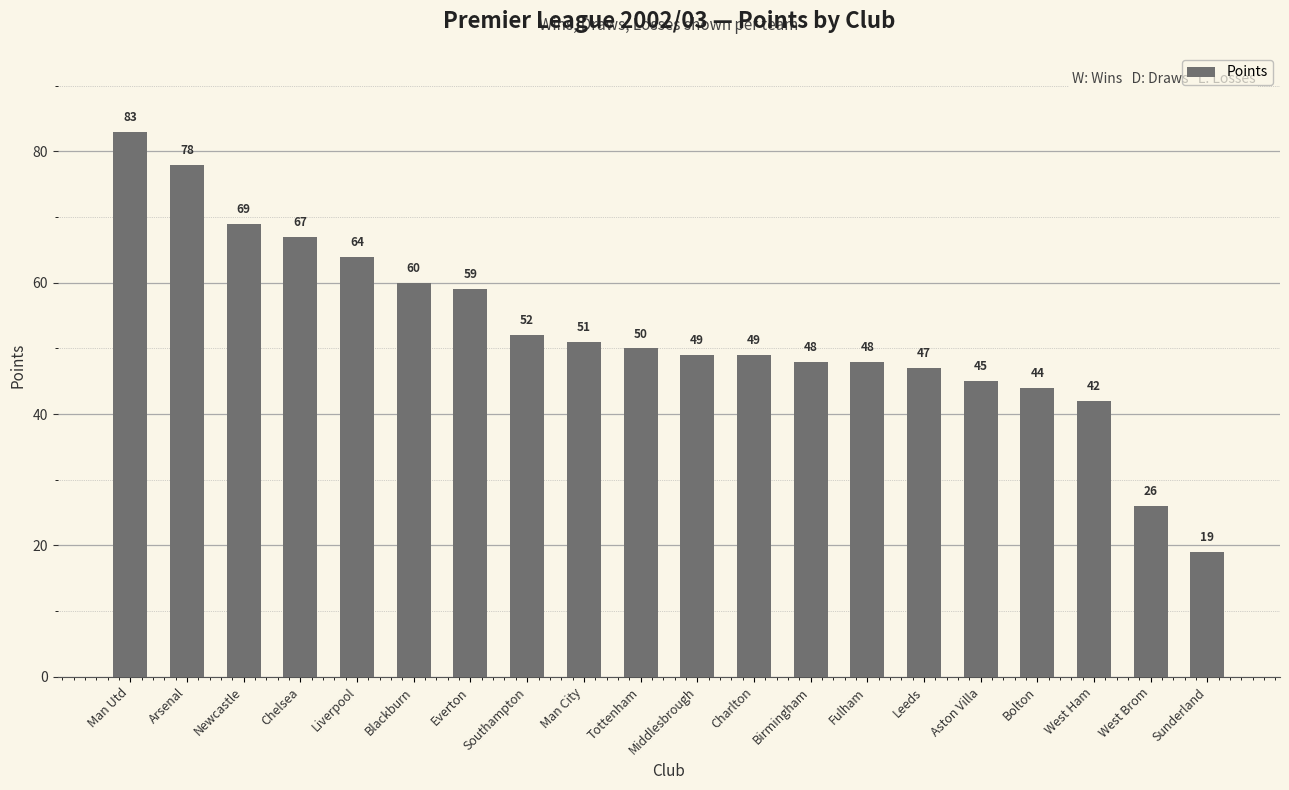

The chart shows a value of 6 at Sunderland. True or false?

False